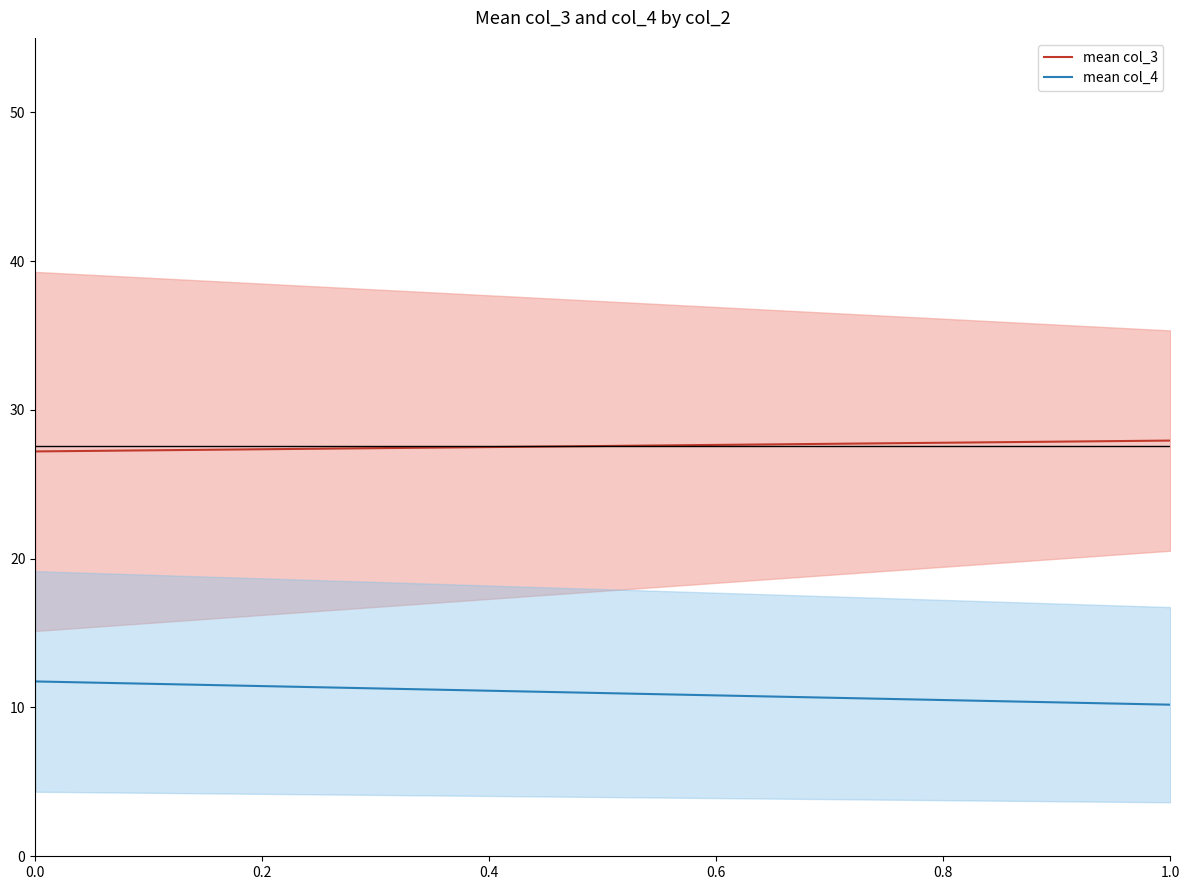

What is the total value across all series at 0.0?

39.0